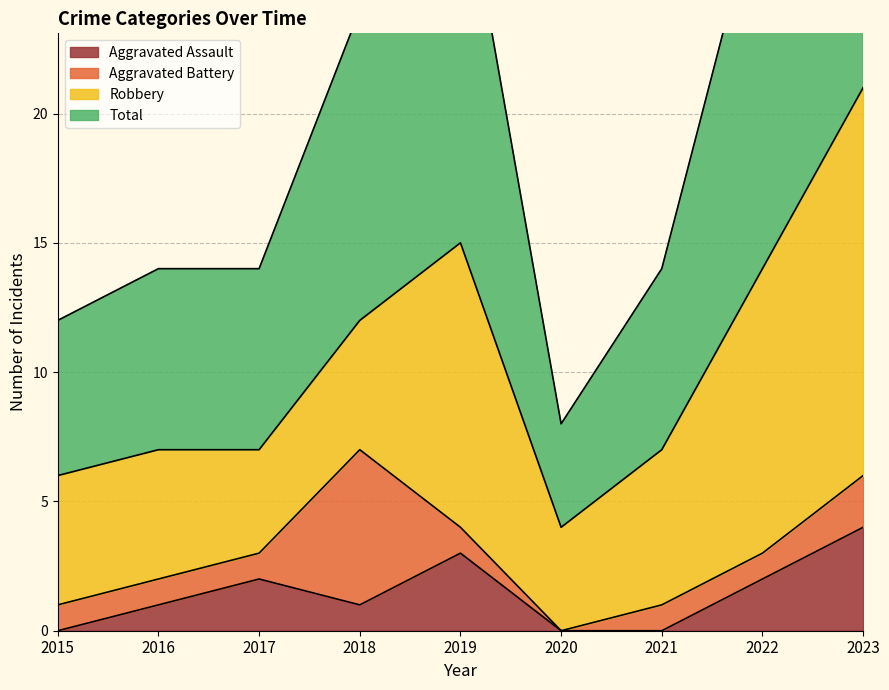

What is the maximum value for Total?

42